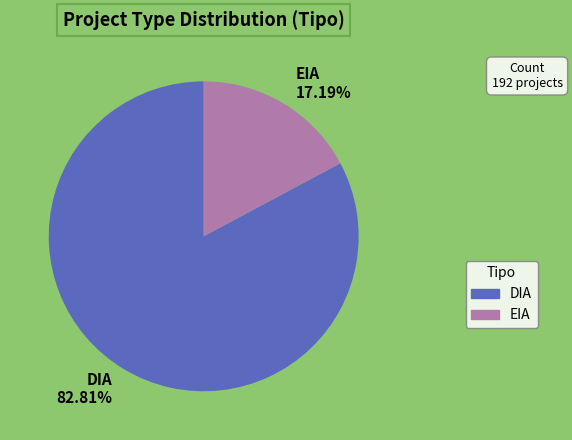

Is the sum of DIA and EIA greater than half?

Yes